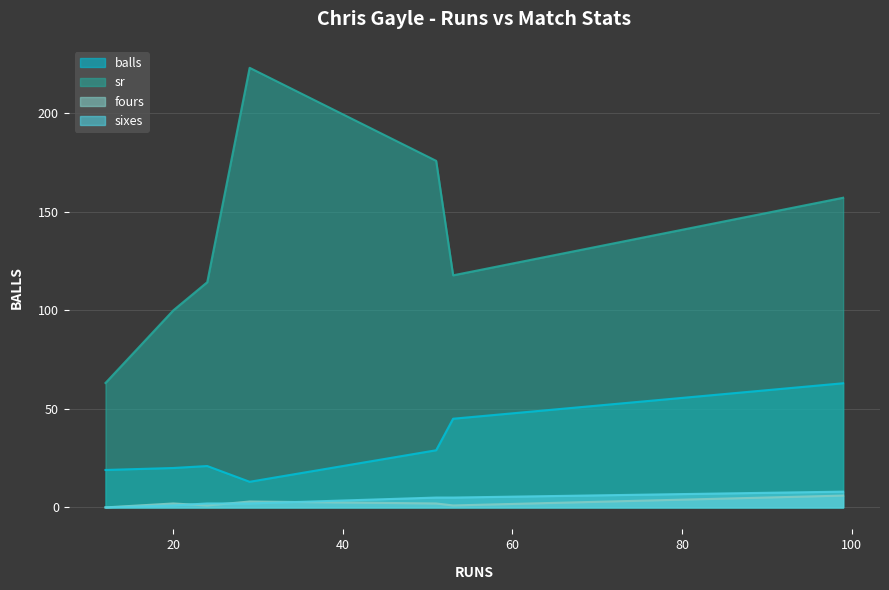

At how many categories does at least one series exceed 86?

12